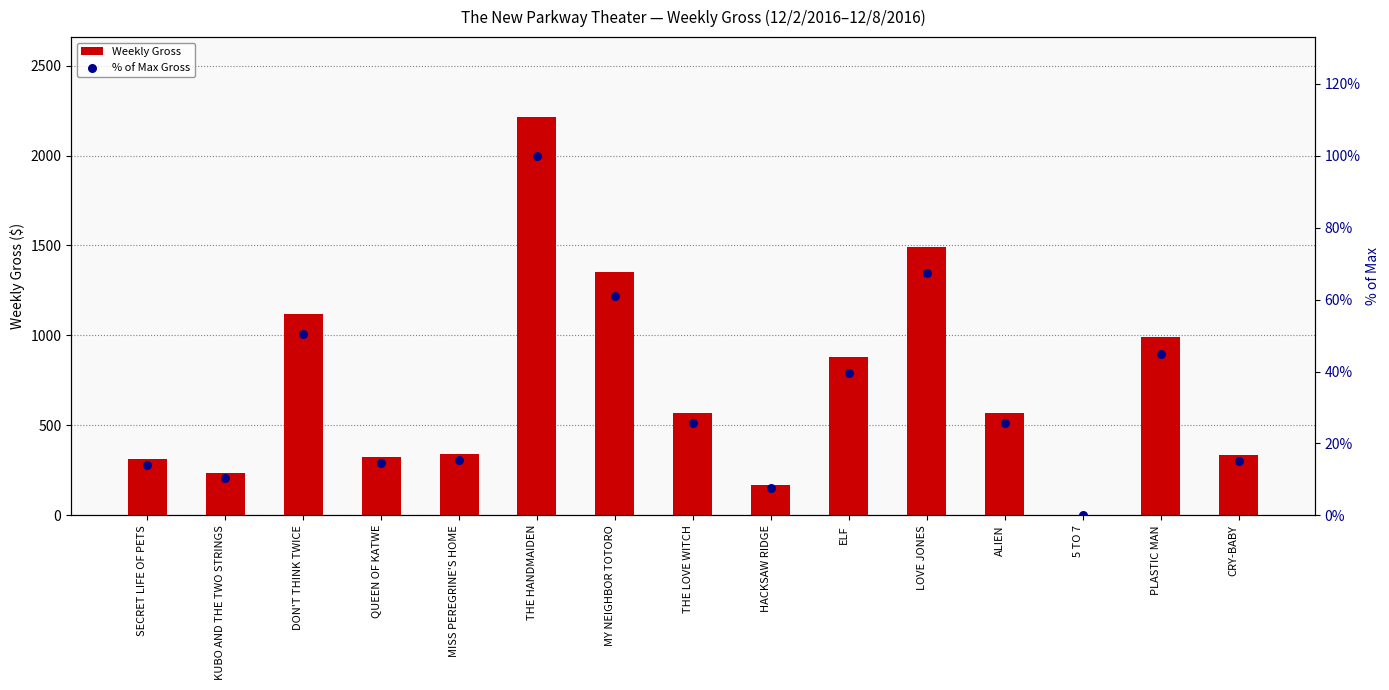

Which series has the widest spread of Y values?

Weekly Gross